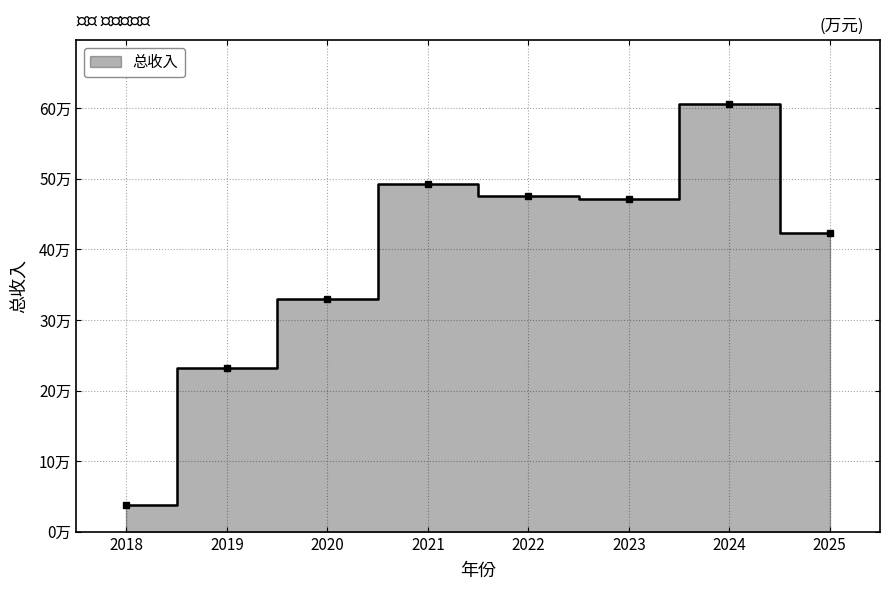

Which has a higher value, 2025 or 2020?

2025